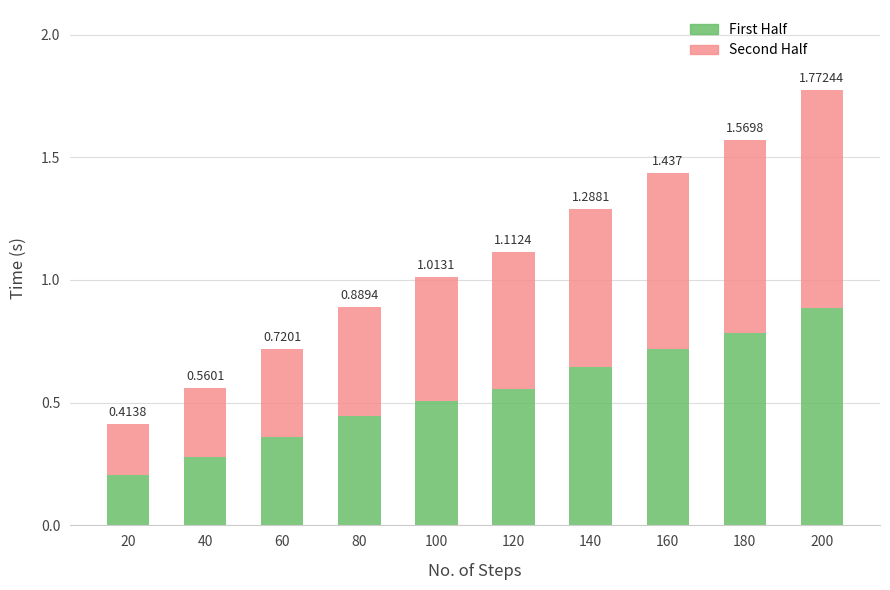

How many bars are there in total?

10